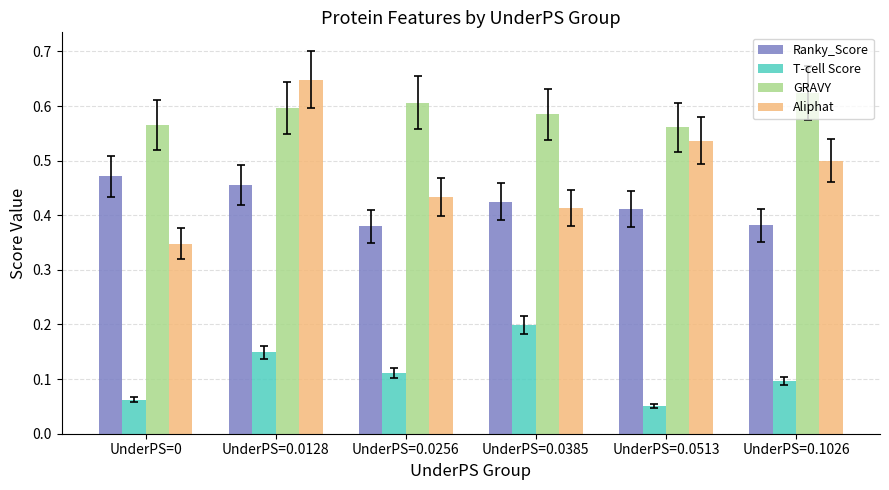

The value of T-cell Score at UnderPS=0.0128 is 0.1. True or false?

True